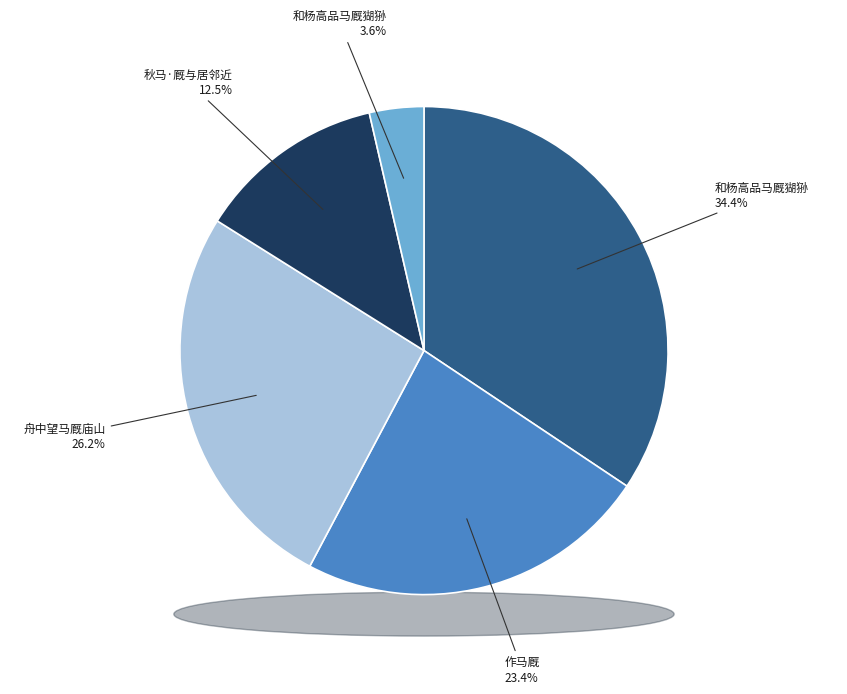

Is it true that 秋马·厩与居邻近 is 6% of the pie?

False